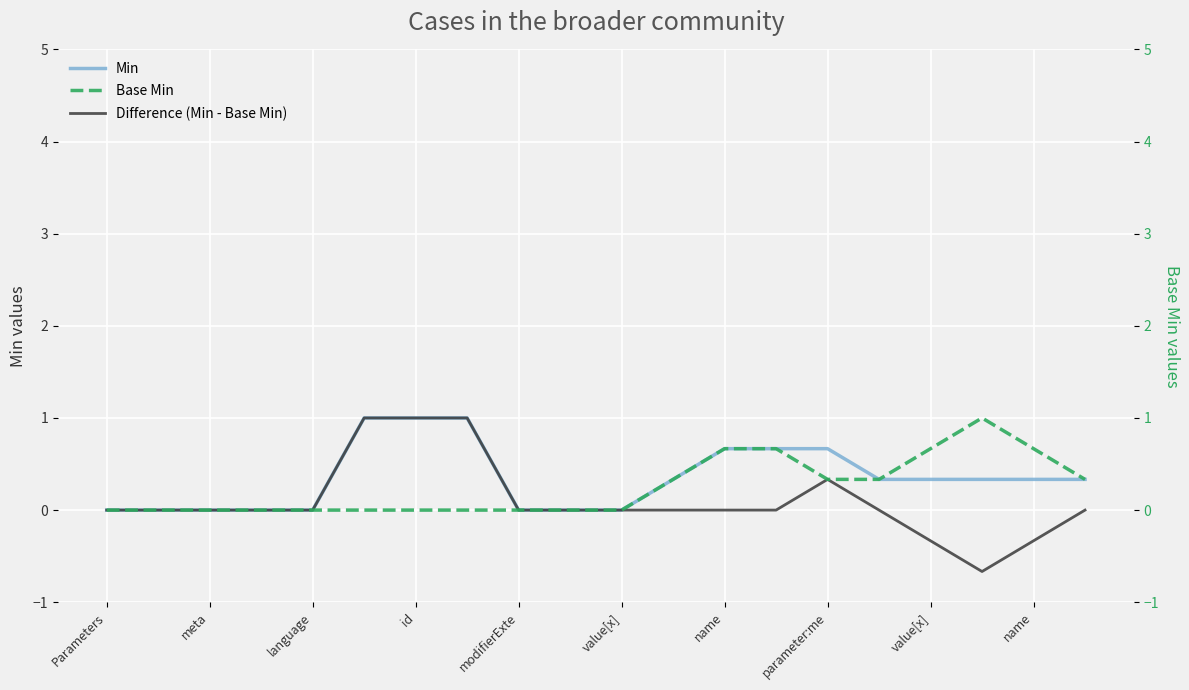

Which series has the largest total across all categories?

Min